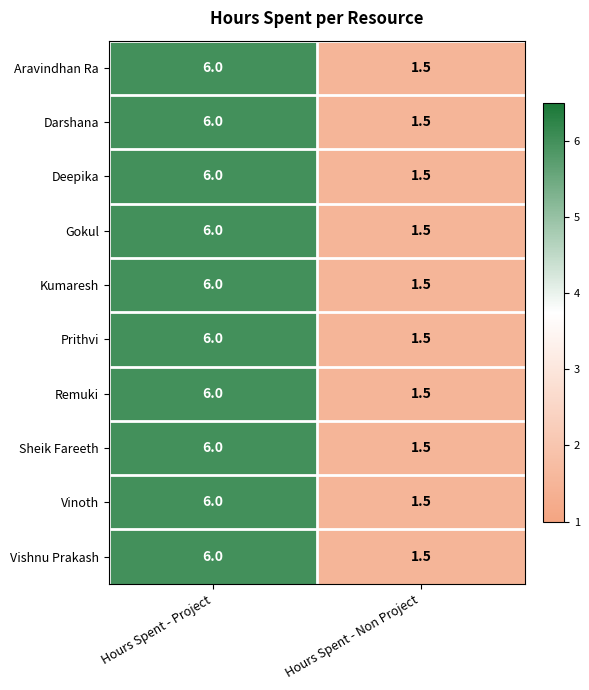

Reading right to left, what are all the values shown in this chart?

Aravindhan Ra: 1.5	6.0
Darshana: 1.5	6.0
Deepika: 1.5	6.0
Gokul: 1.5	6.0
Kumaresh: 1.5	6.0
Prithvi: 1.5	6.0
Remuki: 1.5	6.0
Sheik Fareeth: 1.5	6.0
Vinoth: 1.5	6.0
Vishnu Prakash: 1.5	6.0